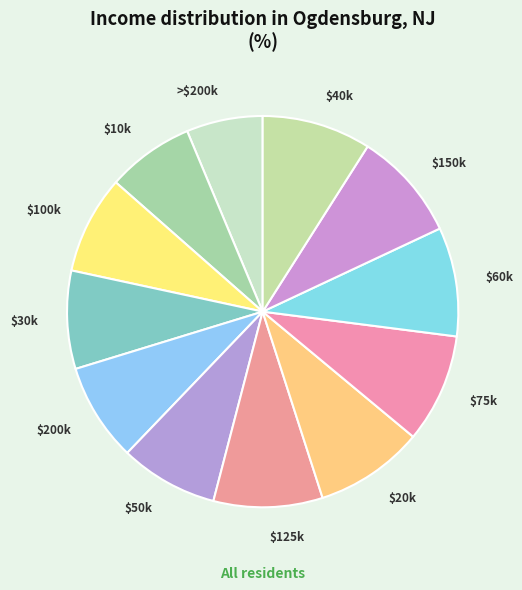

True or false: $75k accounts for 22% of the total.

False